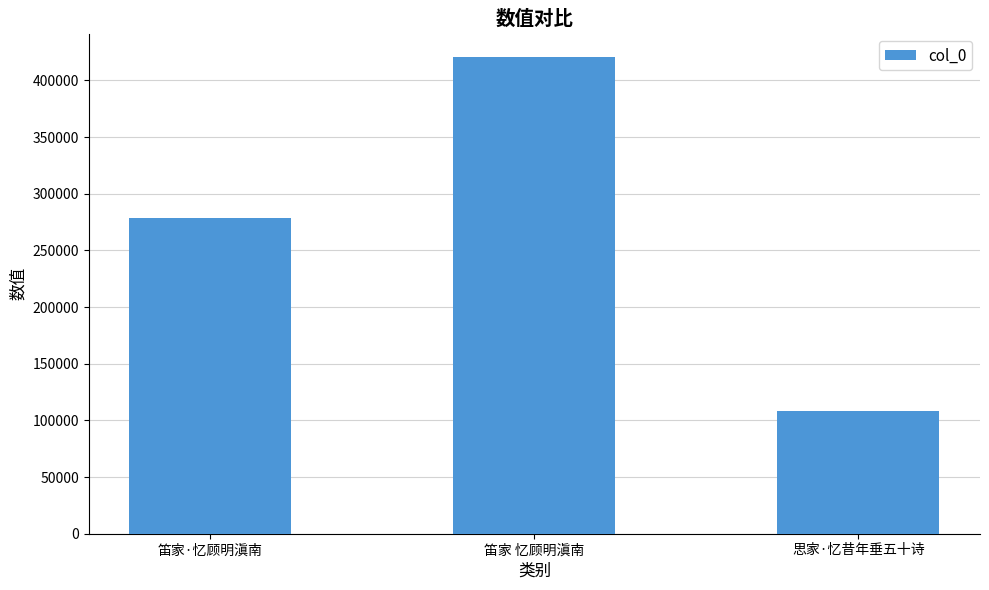

Which label corresponds to the smallest value in the chart?

思家·忆昔年垂五十诗